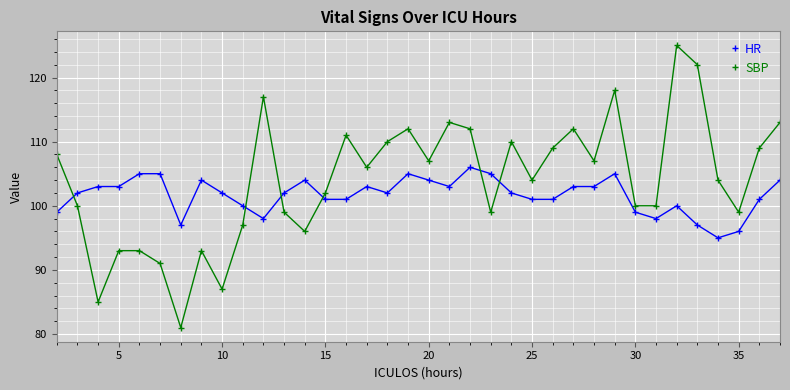

How many lines are shown in the chart?

2